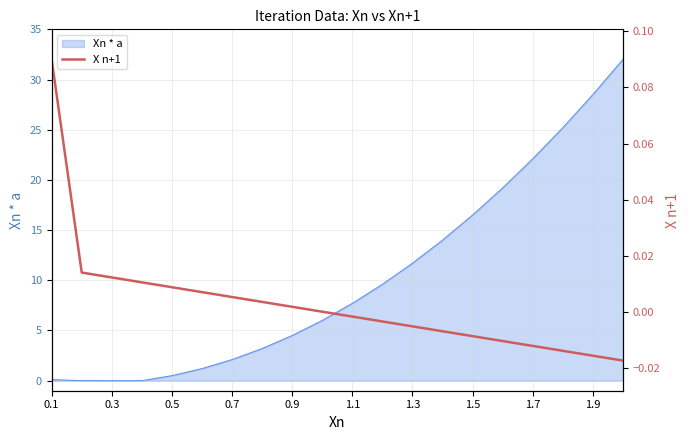

Count the number of categories in the chart.

20